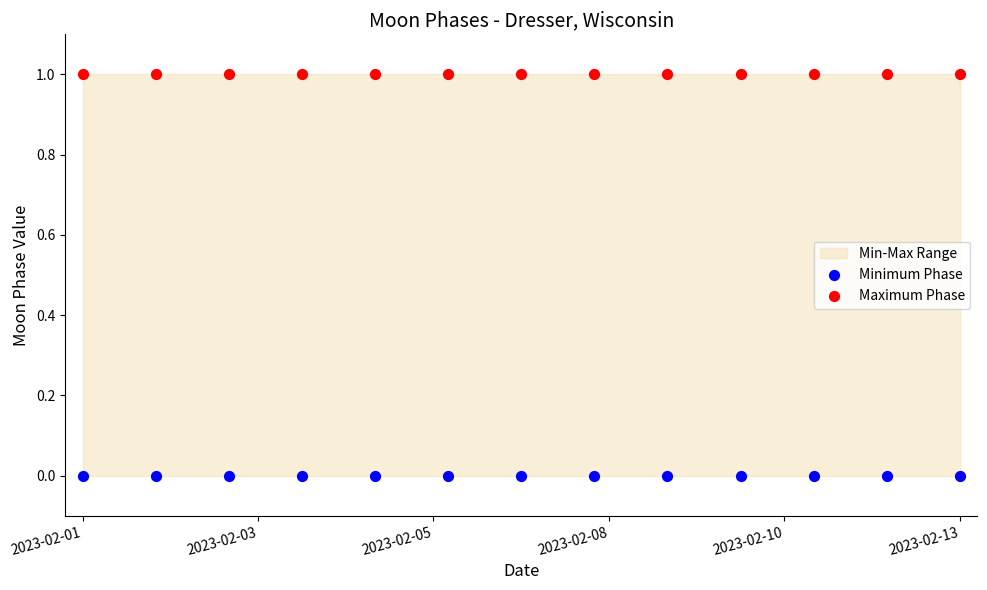

Which series reaches the maximum Y coordinate?

Maximum Phase